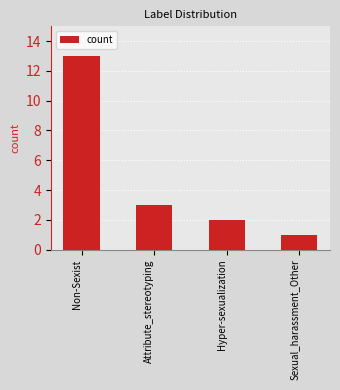

Reading left to right, extract all data points from this chart.

13	3	2	1